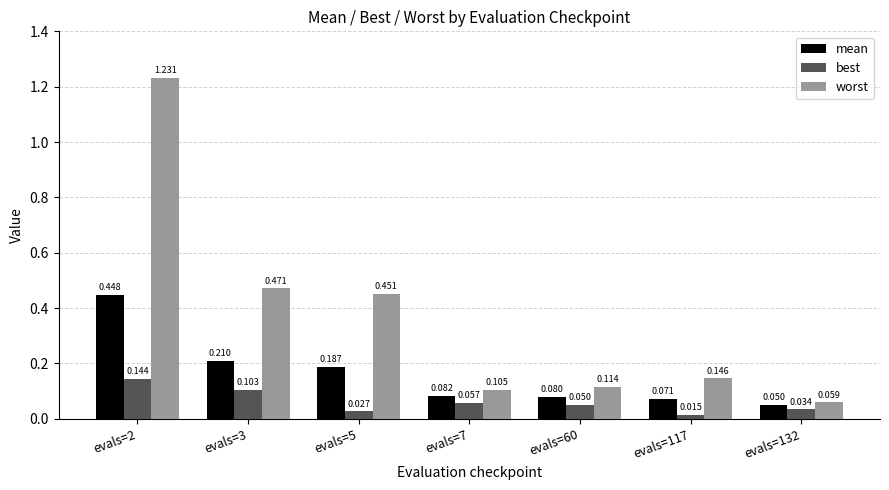

Does the chart contain stacked bars?

No